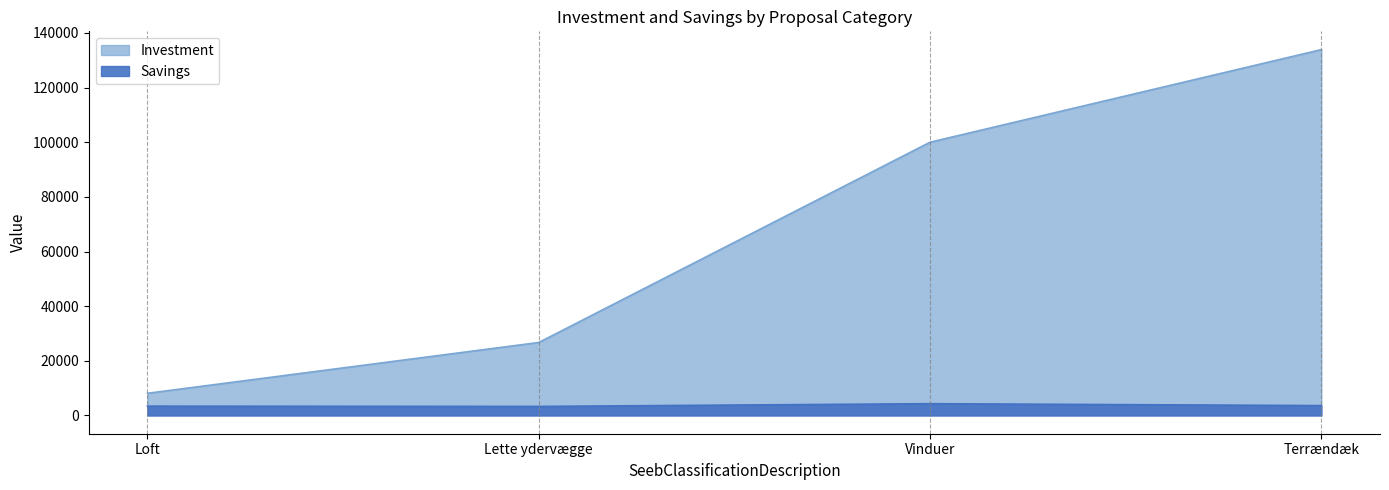

What is the average value of the Savings series?

3650